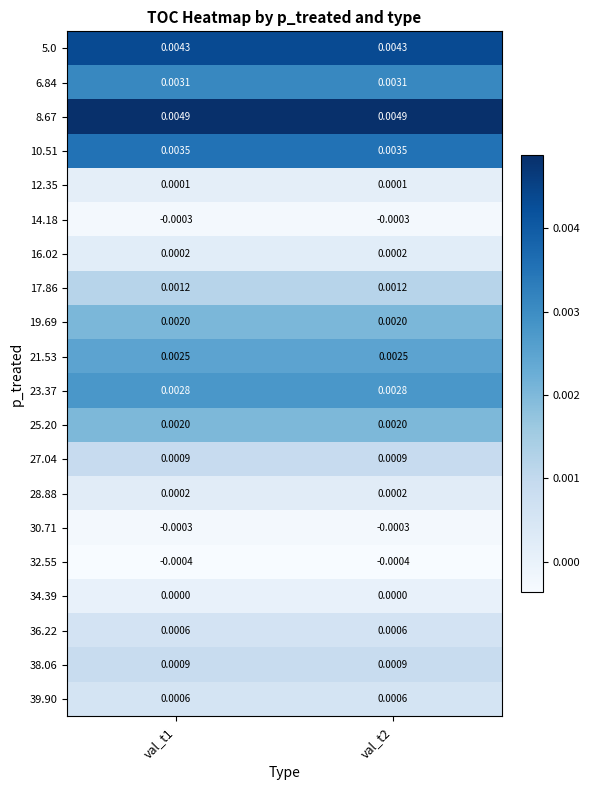

How many data points does each series have?

2